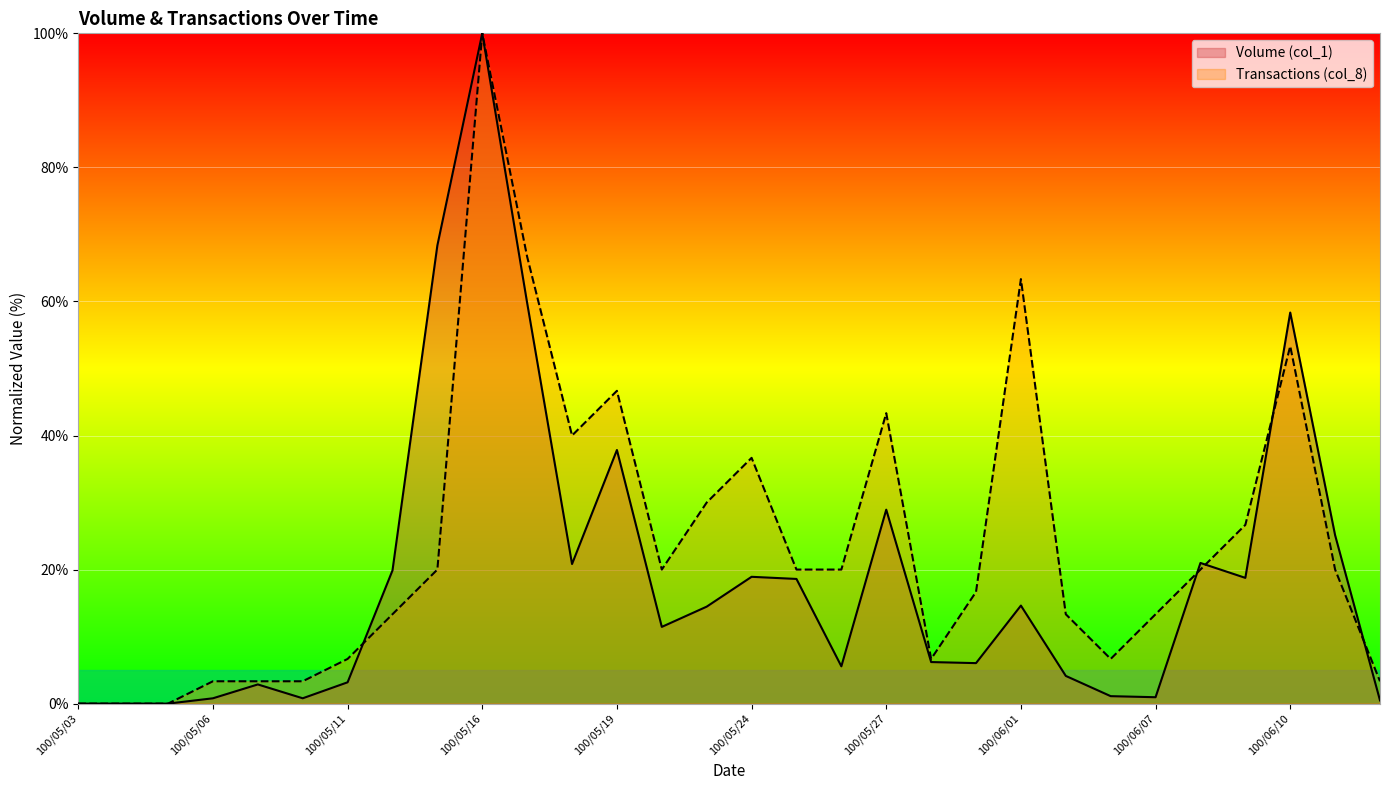

True or false: Transactions (col_8) has a value of 28.0 at 100/05/17.

False